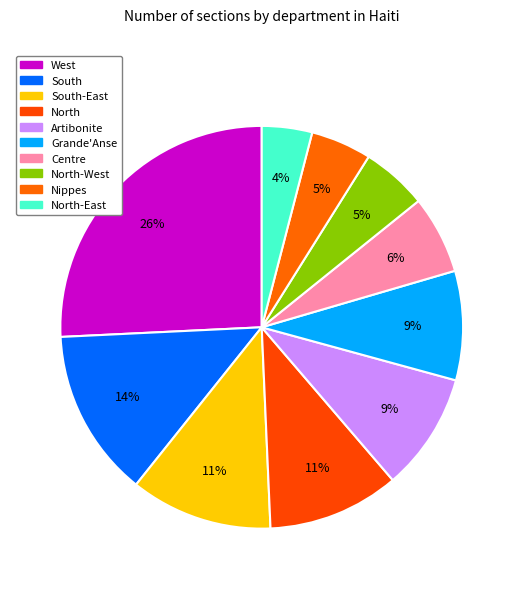

Does any single category account for the majority?

No